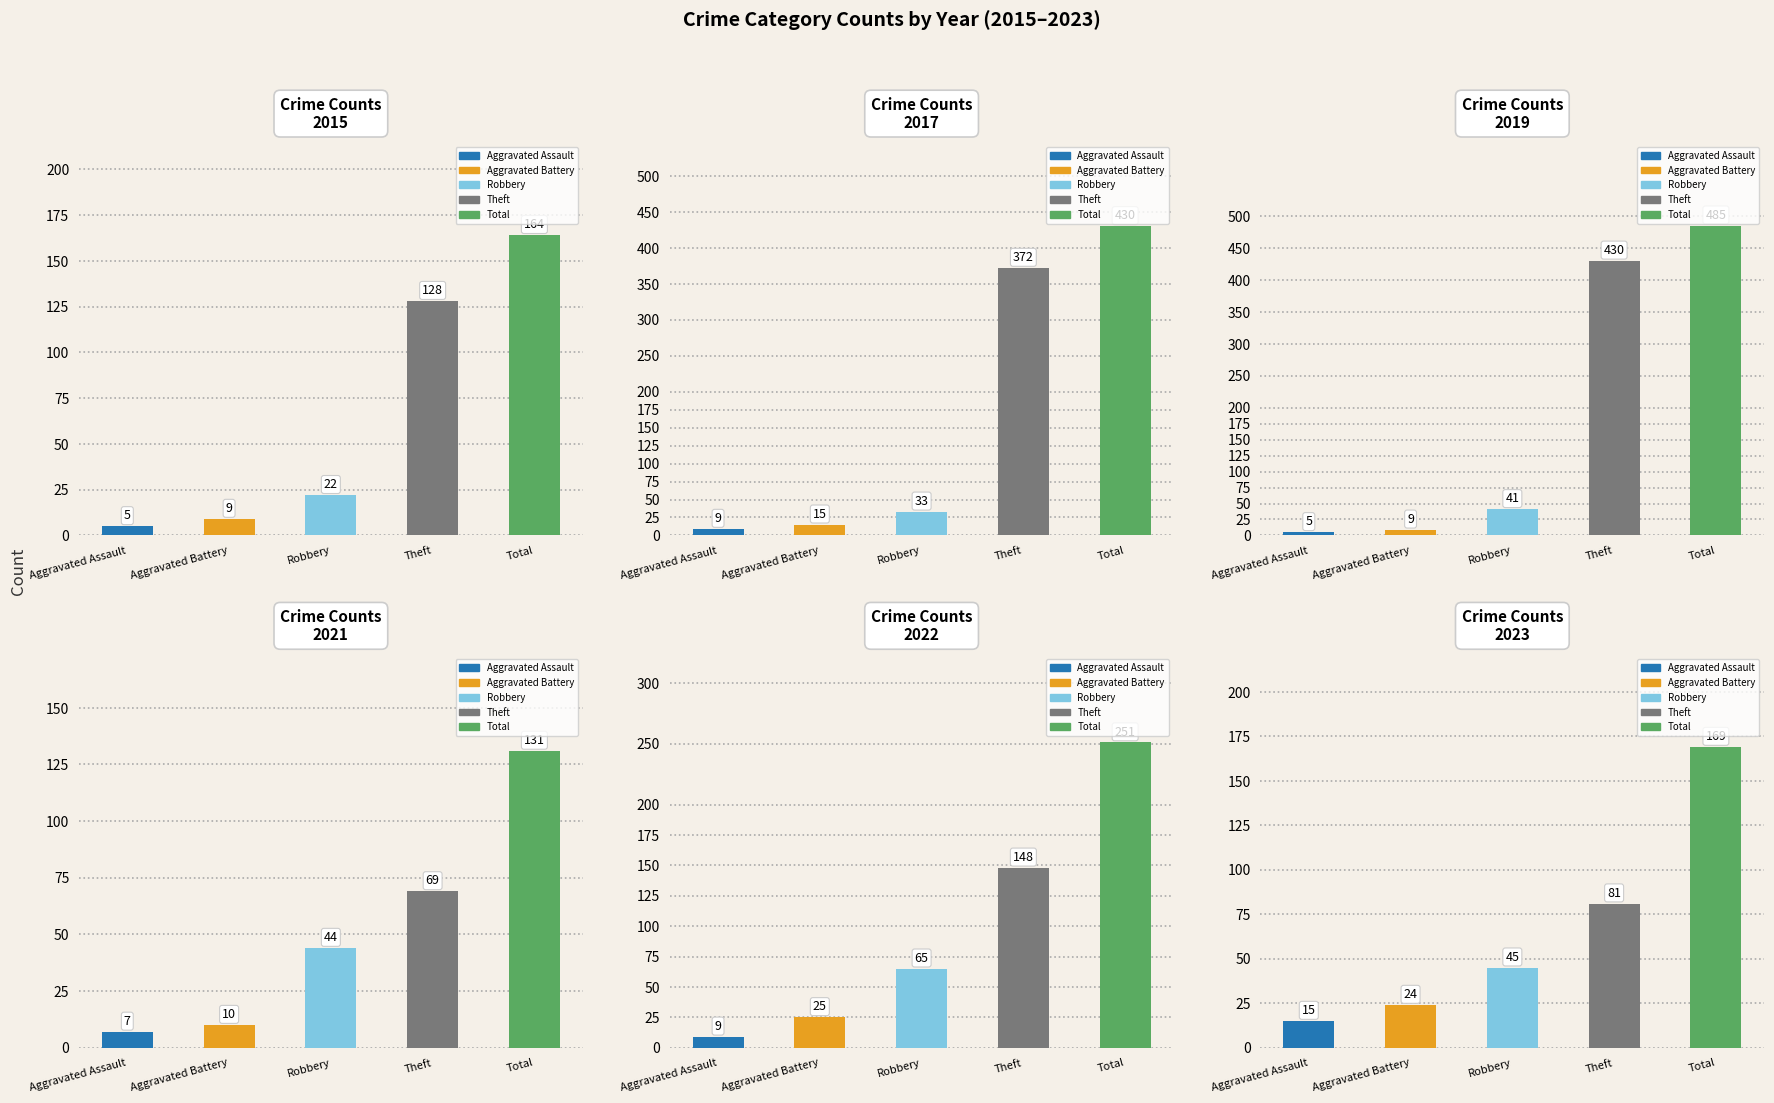

Reading left to right, transcribe all the data shown in this chart.

2015: 5	9	22	128	164
2017: 9	15	33	372	430
2019: 5	9	41	430	485
2021: 7	10	44	69	131
2022: 9	25	65	148	251
2023: 15	24	45	81	169